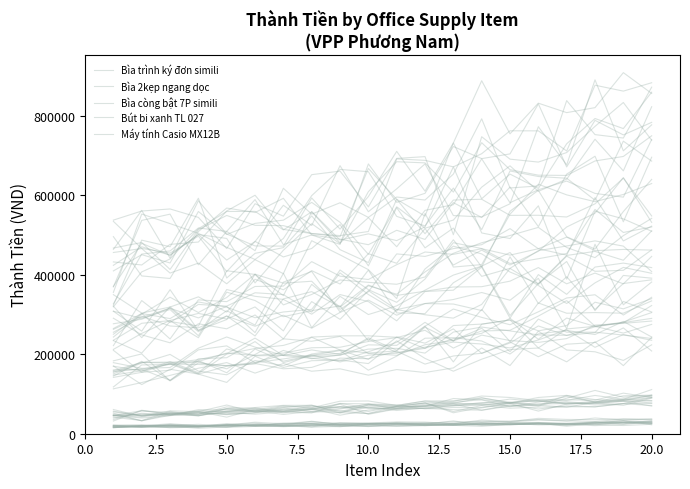

Count the number of categories in the chart.

20